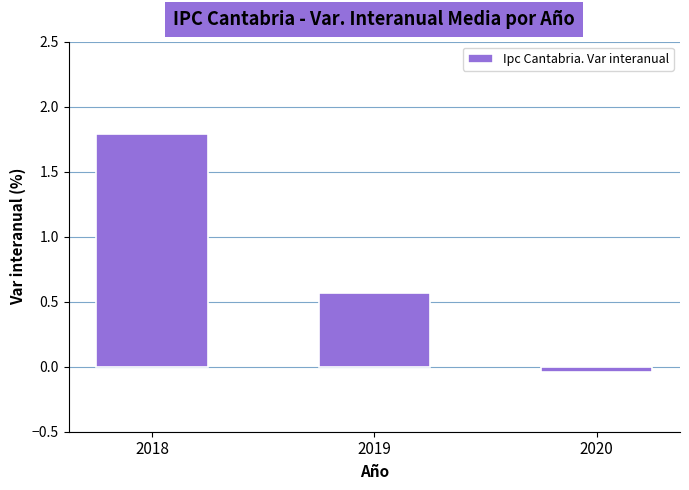

What is the difference between the maximum and minimum values?

1.8